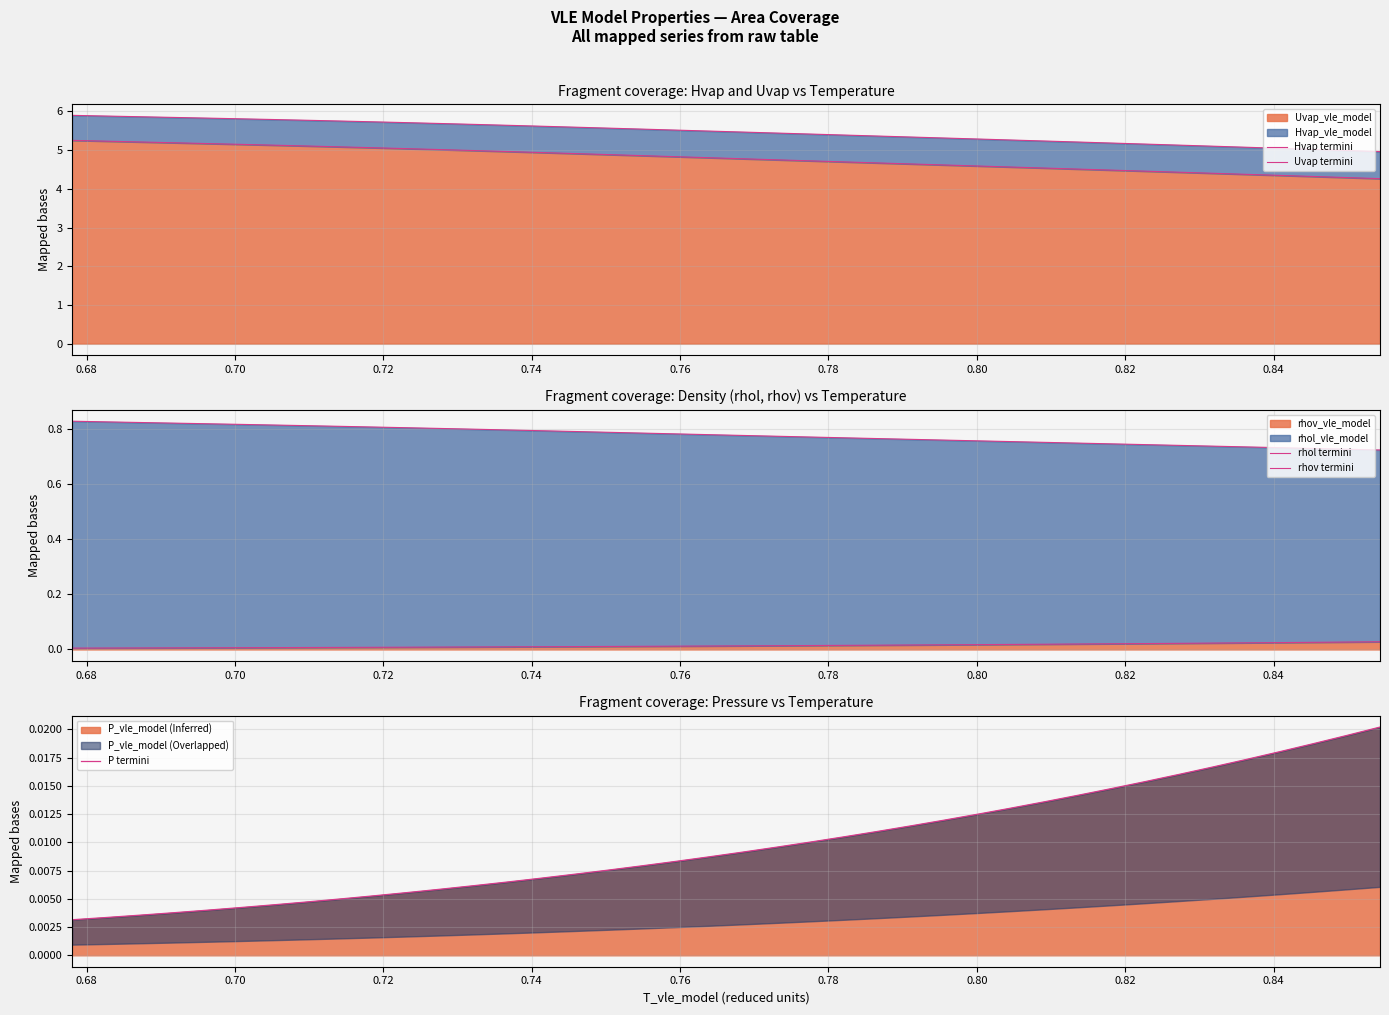

What is the sum of all Uvap termini values?

191.3